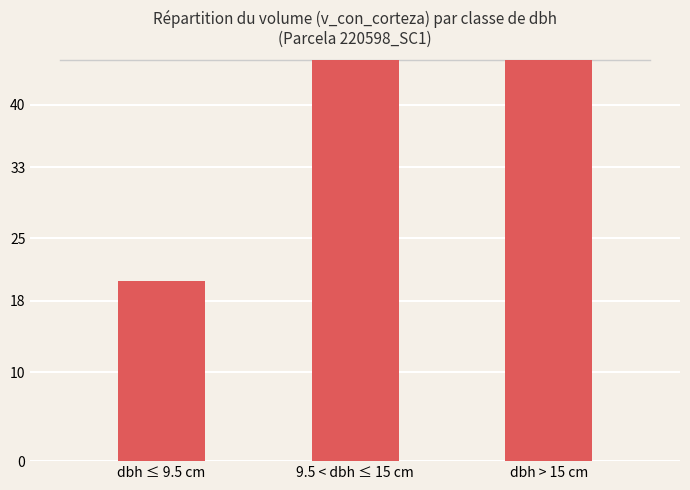

Rank the categories by value from lowest to highest.

dbh ≤ 9.5 cm, 9.5 < dbh ≤ 15 cm, dbh > 15 cm